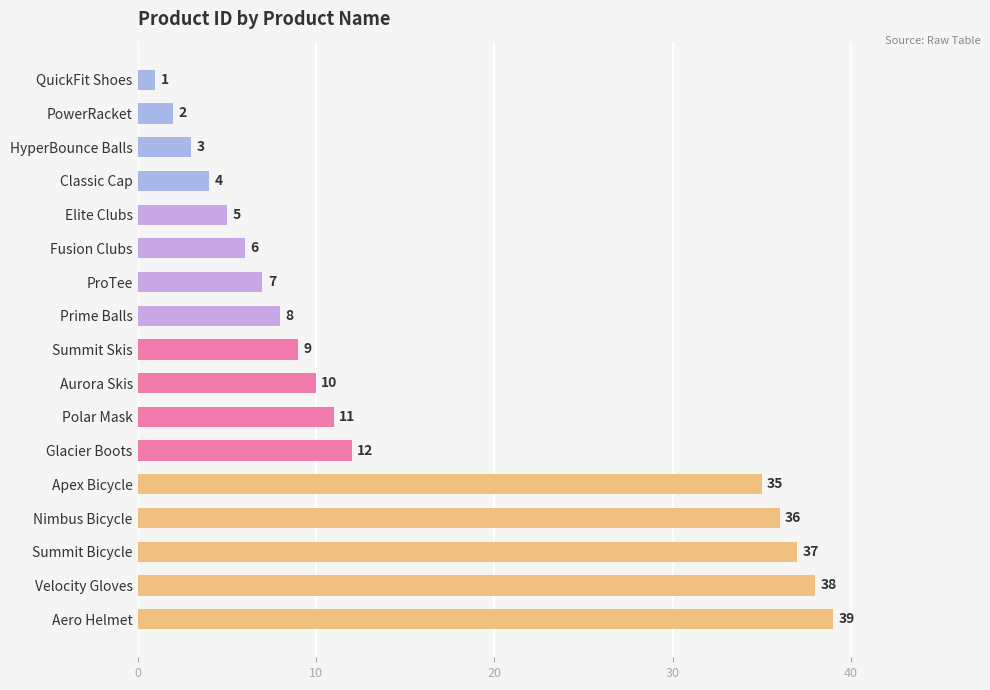

What is the change in value from Classic Cap to ProTee?

+3